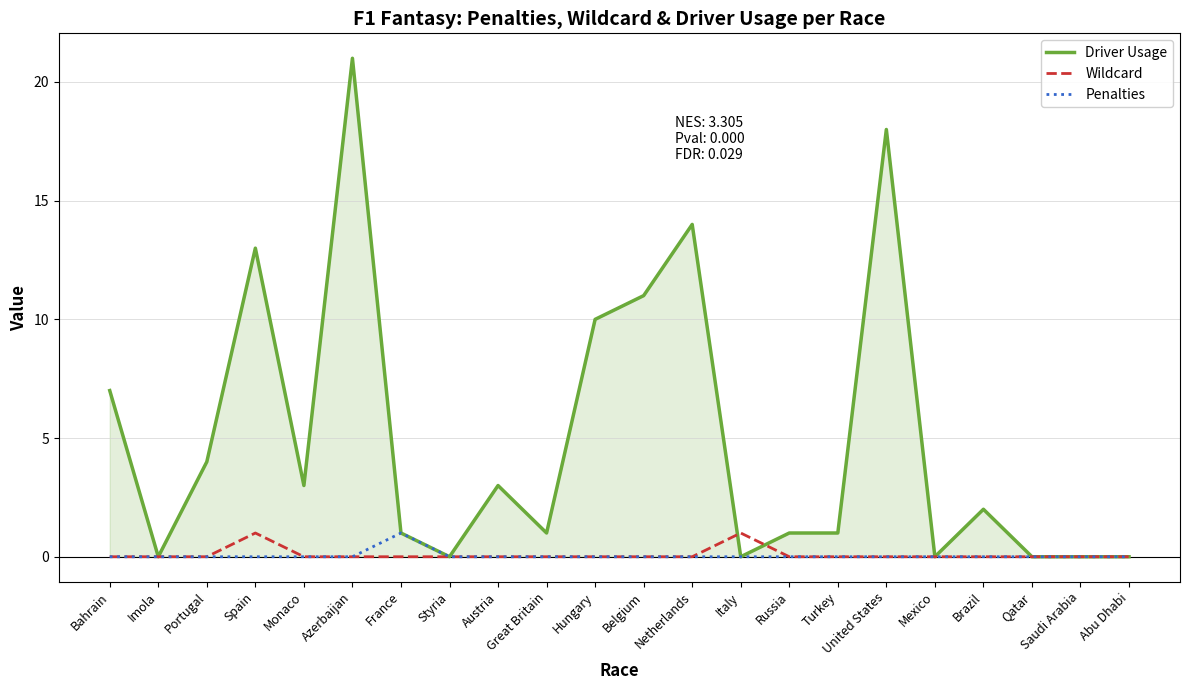

Does the chart have visible grid lines?

Yes